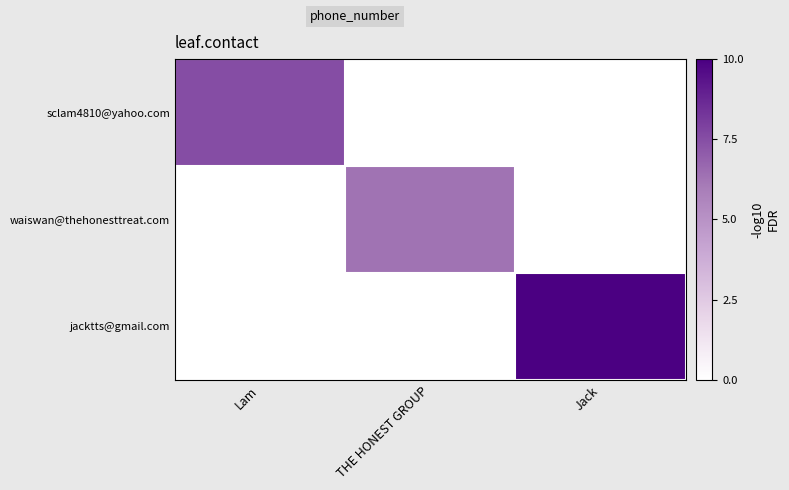

Between Lam and THE HONEST GROUP, which series saw the biggest shift?

sclam4810@yahoo.com